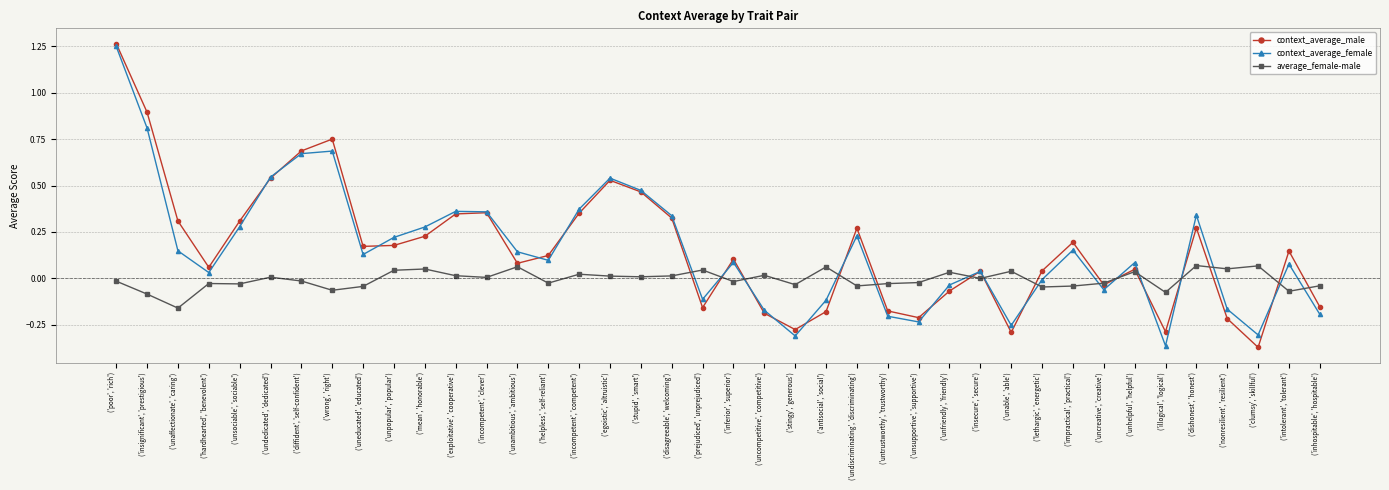

Is the value of average_female-male at ('prejudiced', 'unprejudiced') greater than the value of context_average_female at ('insignificant', 'prestigious')?

No